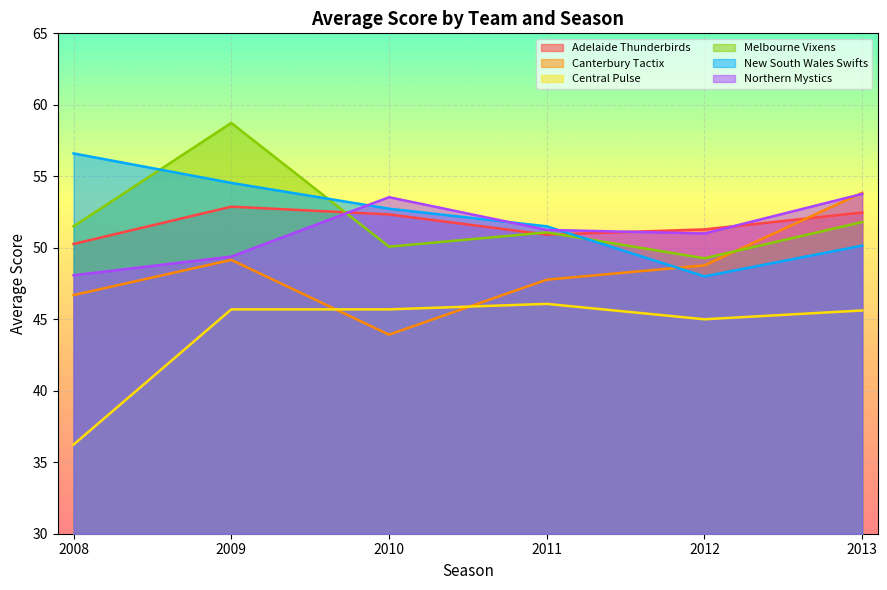

Reading left to right, extract all data points from this chart.

Adelaide Thunderbirds: 50.3	52.9	52.3	50.9	51.3	52.5
Canterbury Tactix: 46.7	49.2	43.9	47.8	48.8	53.8
Central Pulse: 36.2	45.7	45.7	46.1	45.0	45.6
Melbourne Vixens: 51.5	58.7	50.1	51.1	49.3	51.8
New South Wales Swifts: 56.6	54.5	52.7	51.5	48.0	50.2
Northern Mystics: 48.1	49.4	53.5	51.2	51.0	53.8